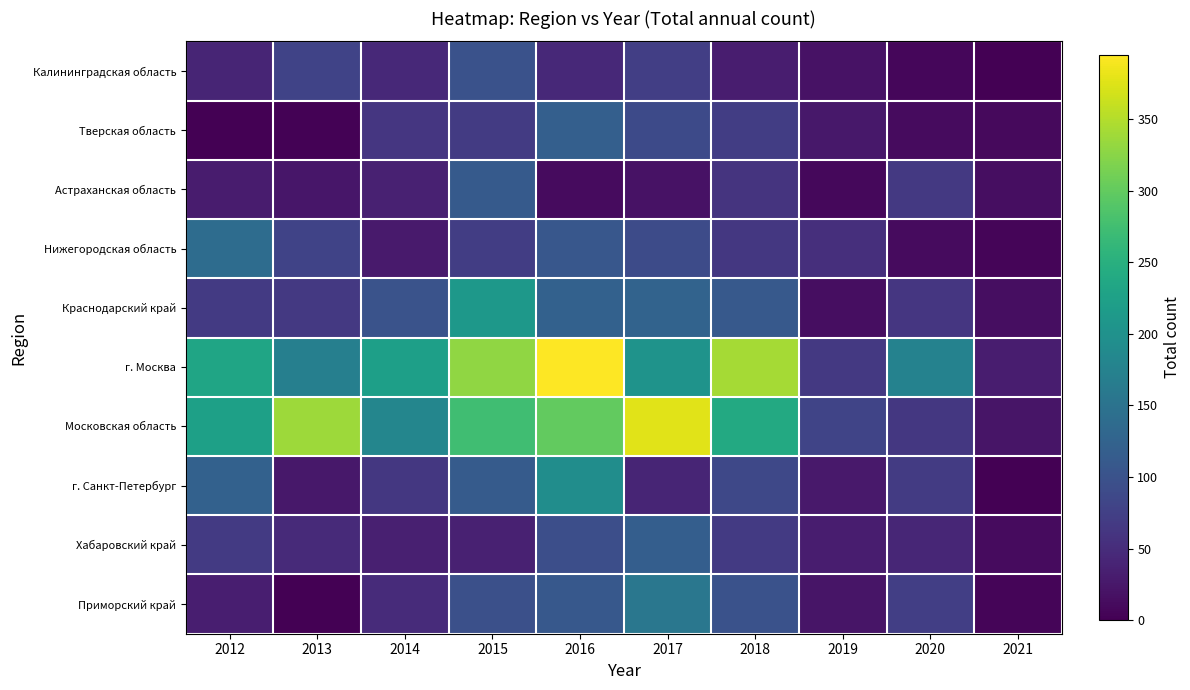

Between 2017 and 2020, which is larger?

2017